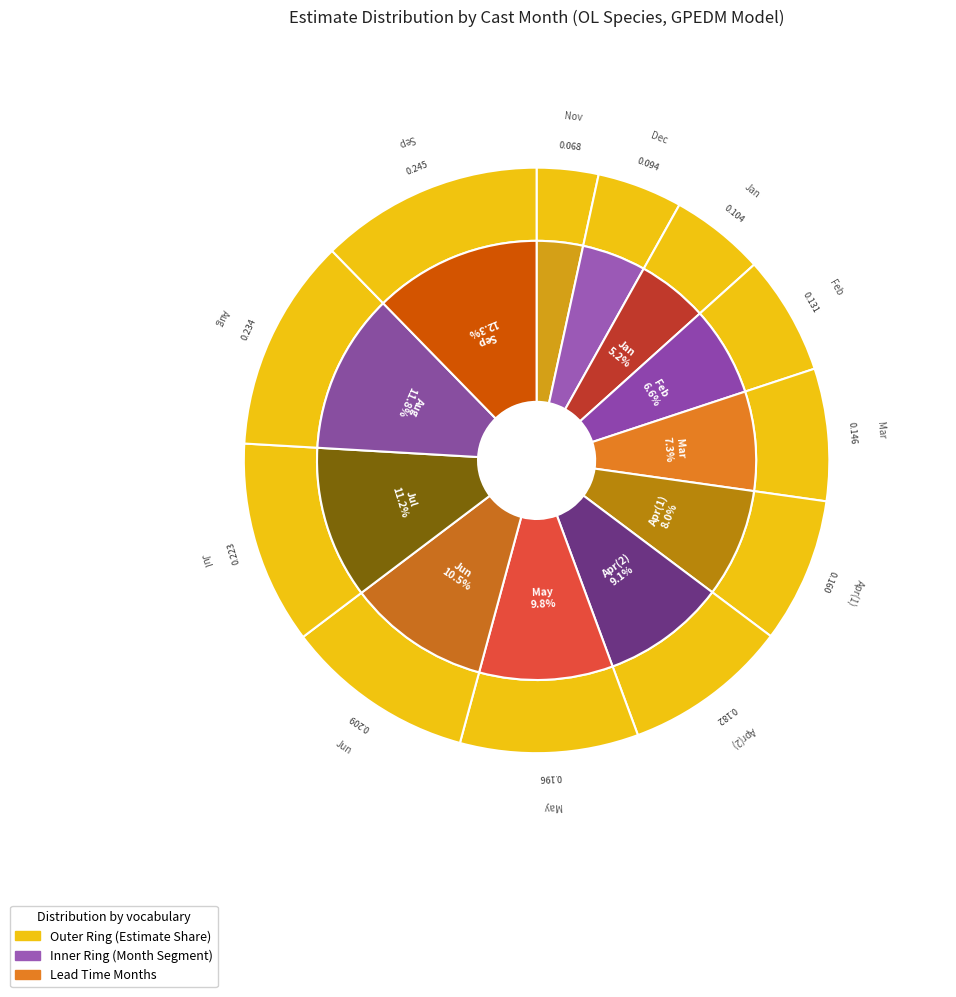

To the nearest percent, what is the difference between the 3 and 9 slice percentages?

5%